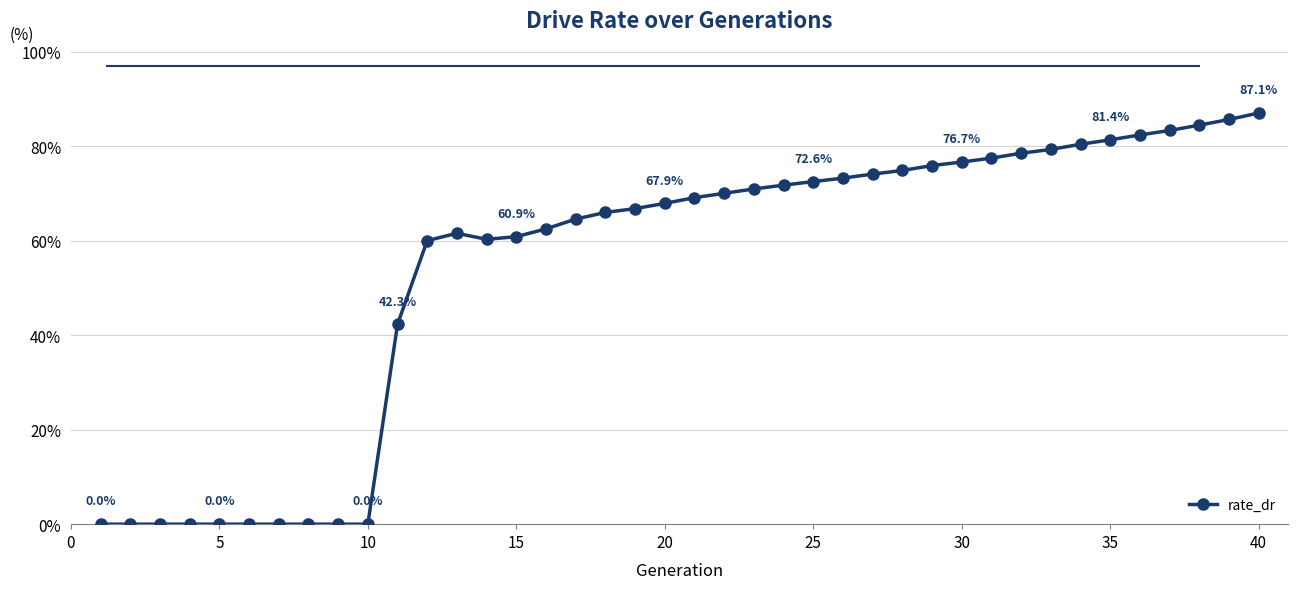

True or false: there are more than 1 points higher than both neighbors.

False